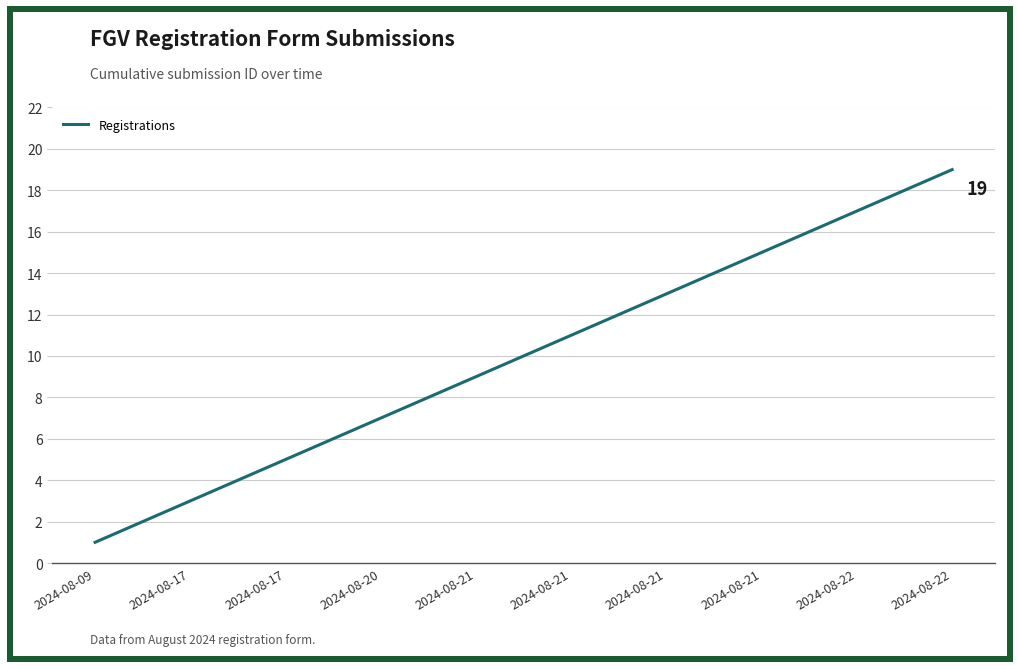

What is the maximum value shown in the chart?

19